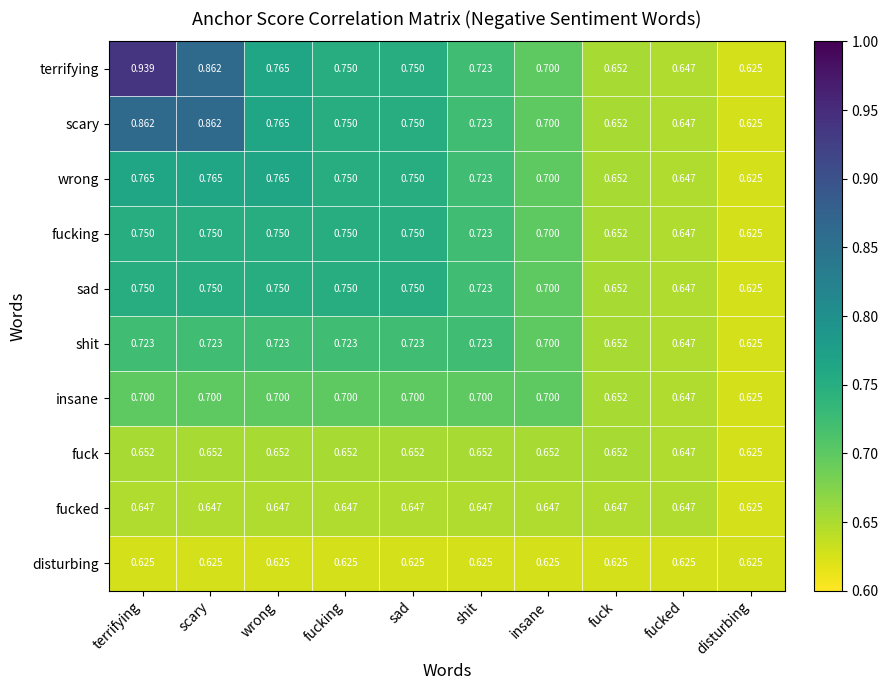

Which series has the widest spread of values?

terrifying